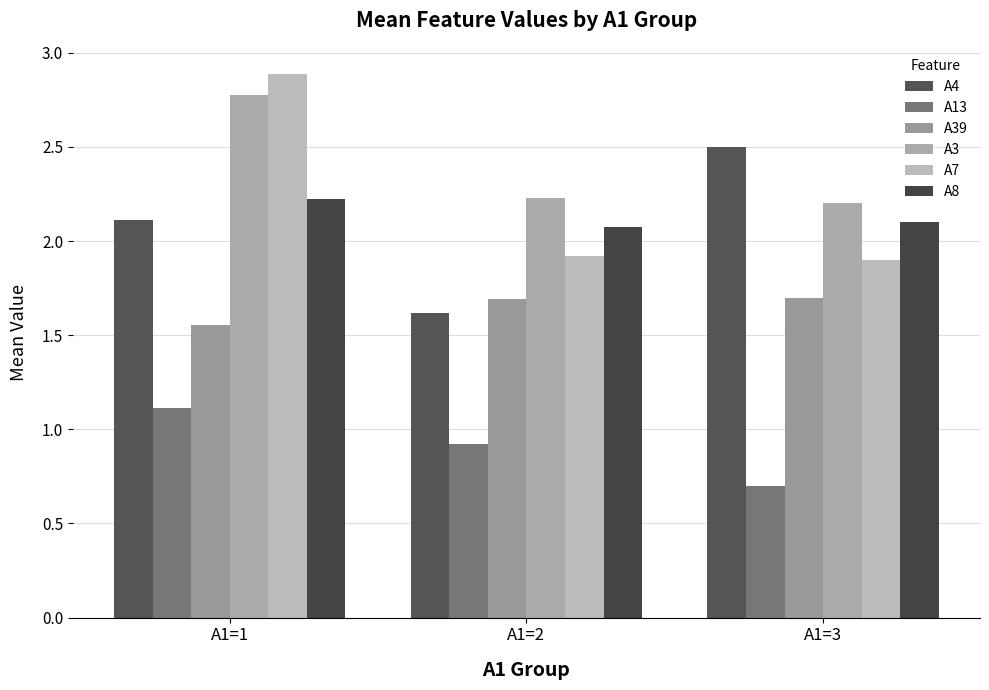

The A8 series shows 2.2 at A1=1. True or false?

True